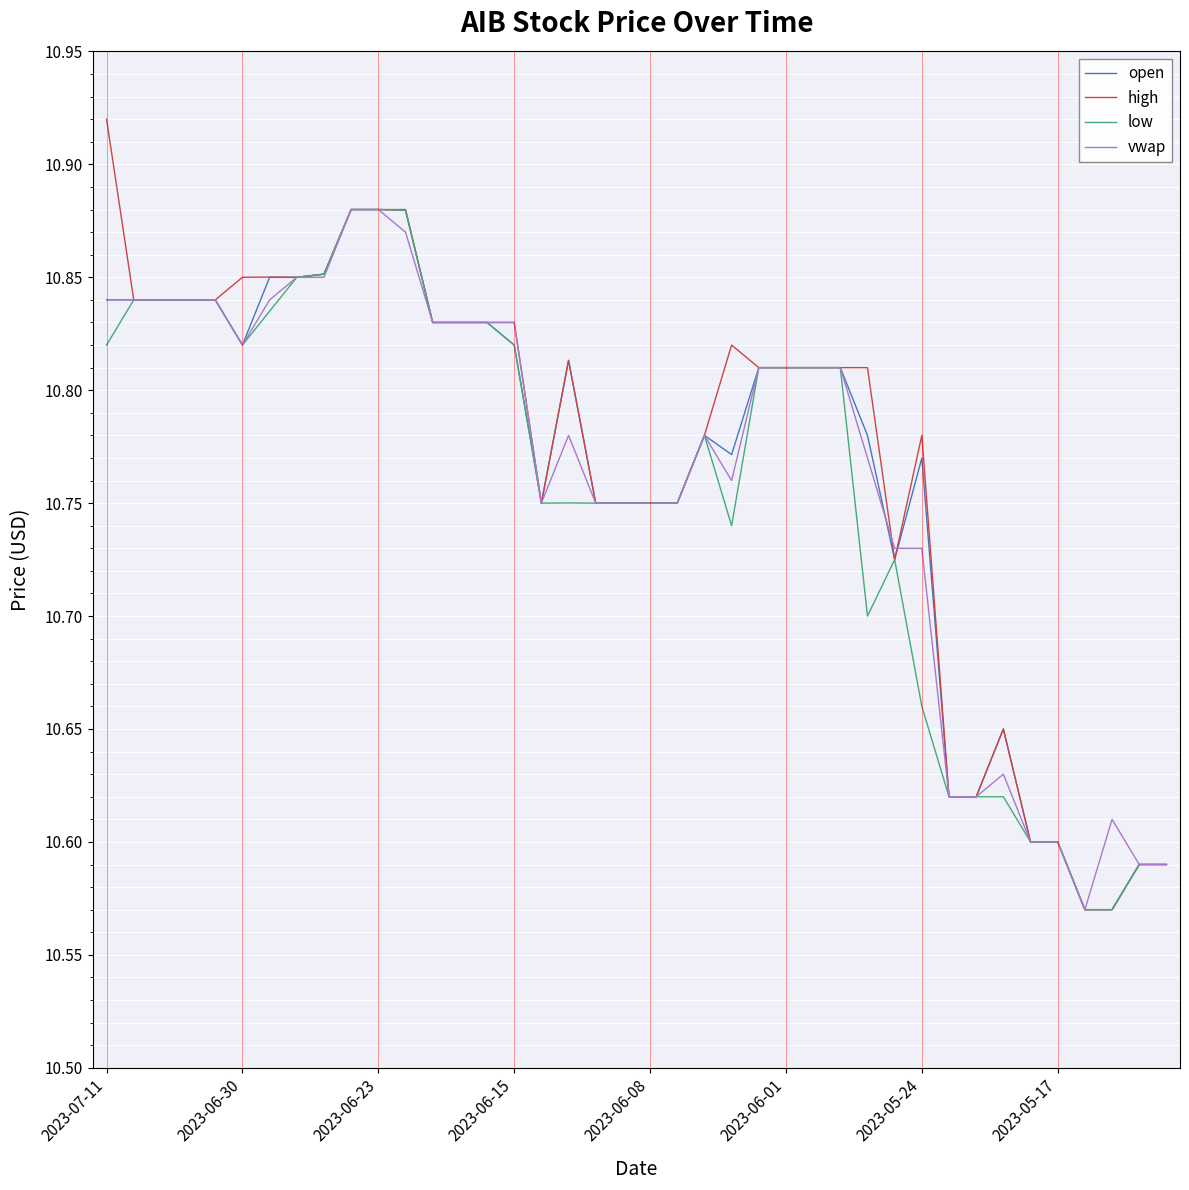

At how many categories does at least one series exceed 10?

40